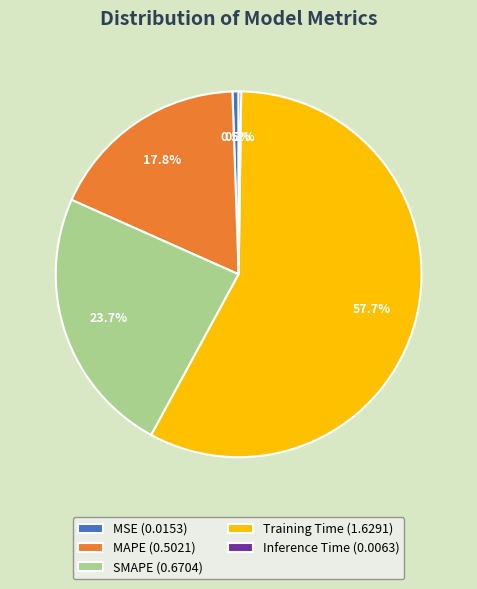

To the nearest percent, what percentage of the pie is SMAPE?

24%